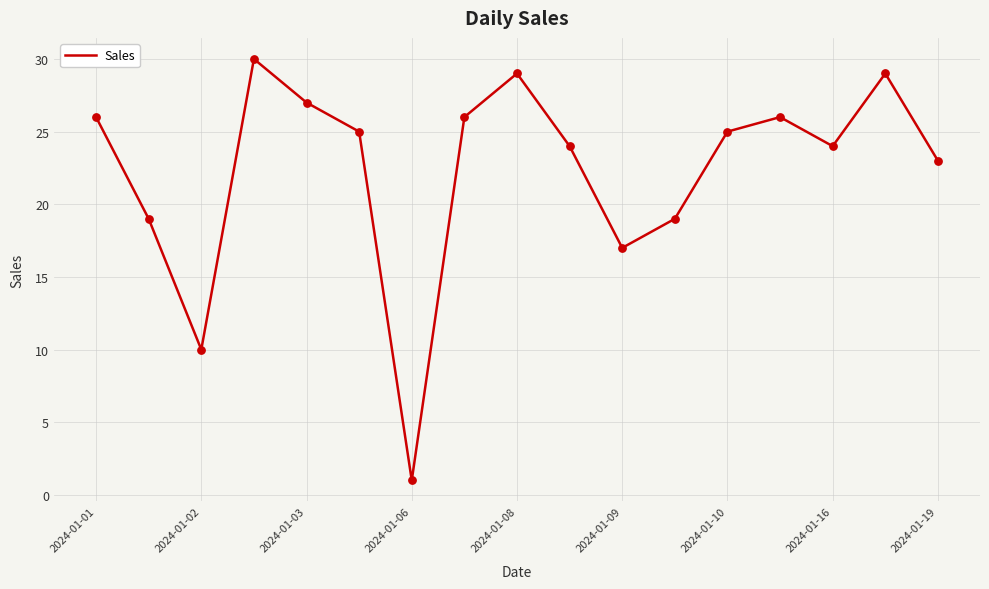

What is the difference between the maximum and minimum values?

29